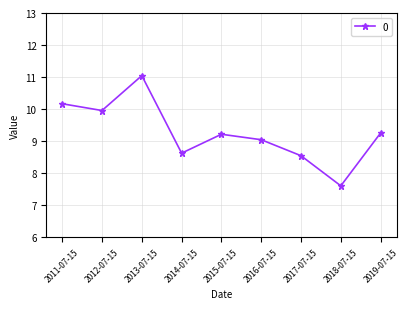

Which label corresponds to the largest value in the chart?

2013-07-15